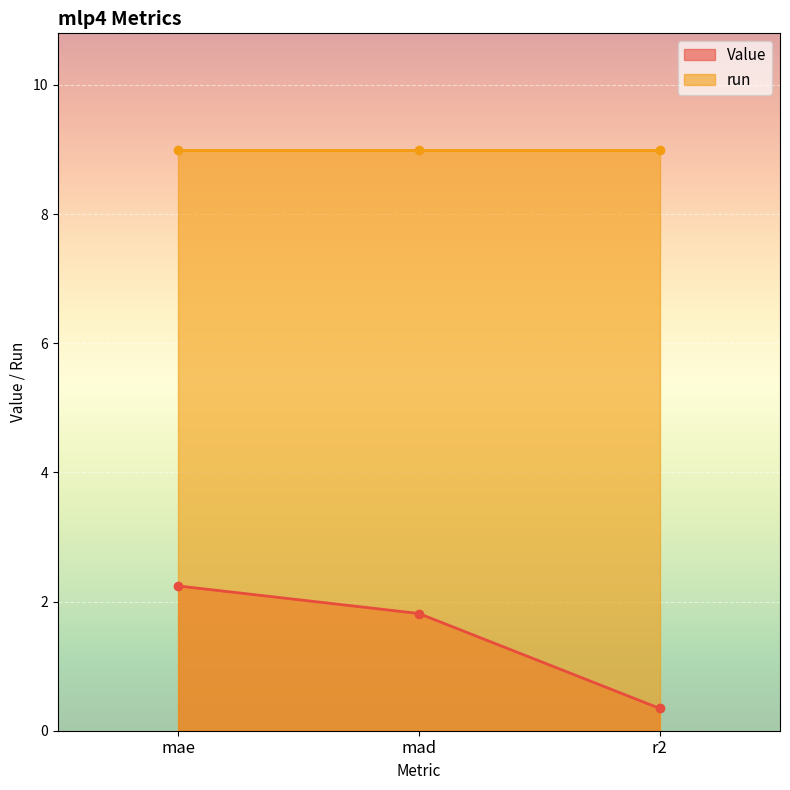

How many values in the Value series are below 1?

1